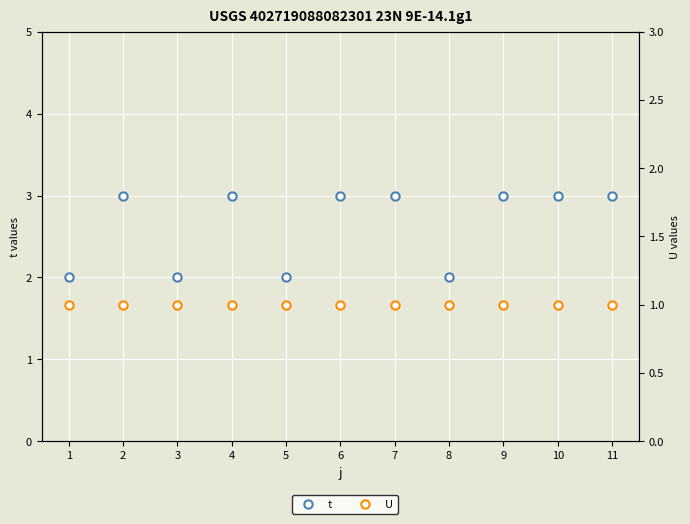

At how many categories does at least one series exceed 2?

7